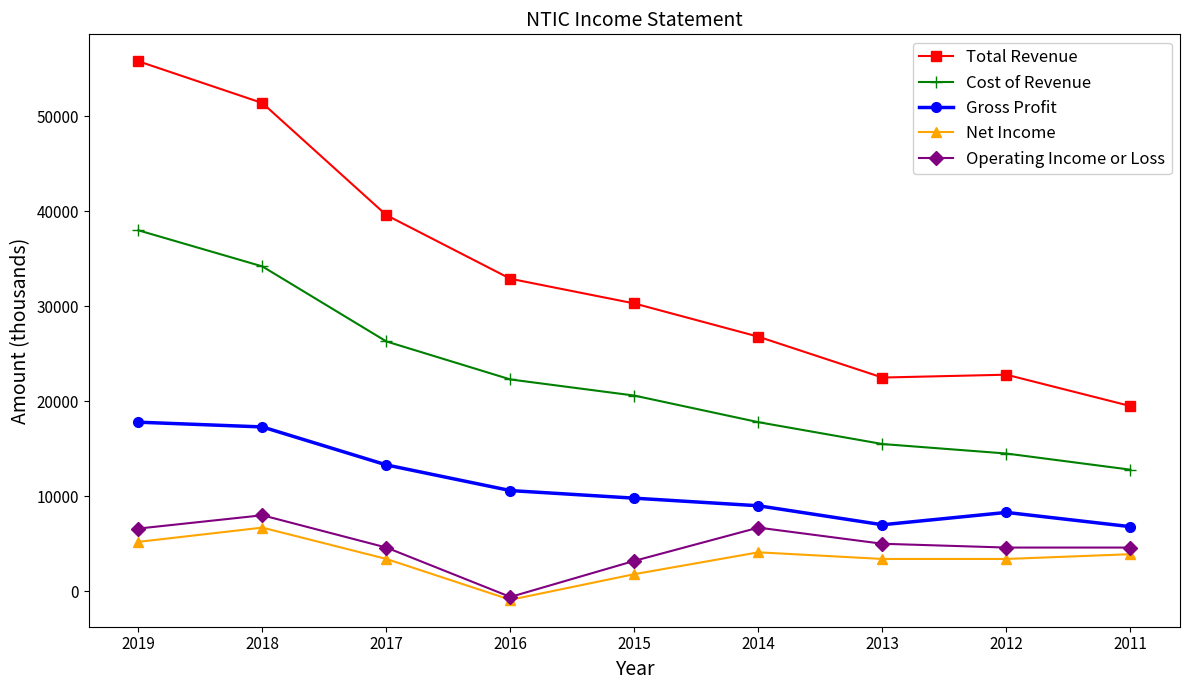

At which category does Gross Profit reach its first local peak?

2012